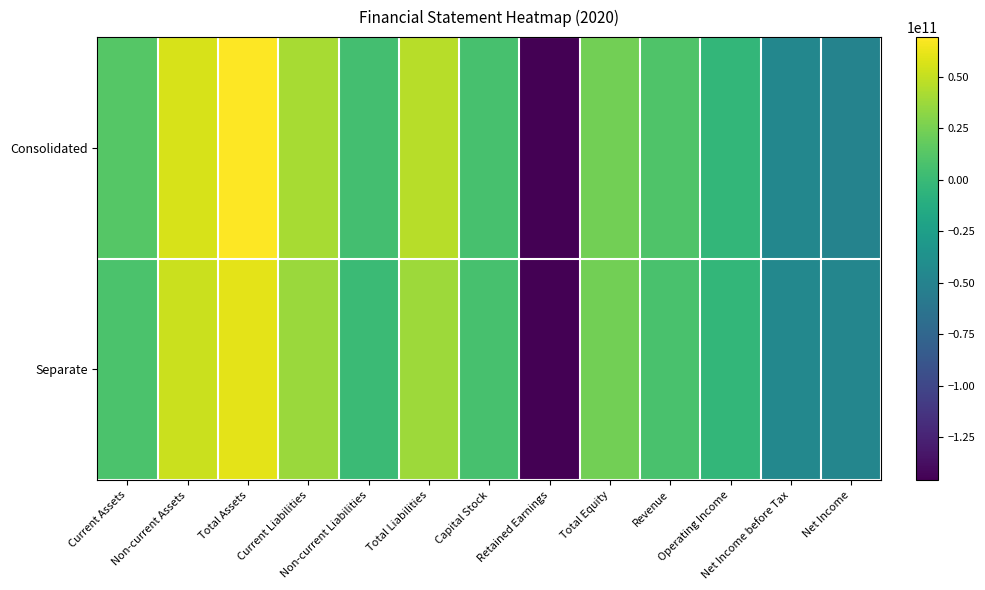

Between Revenue and Capital Stock, which is larger?

Revenue